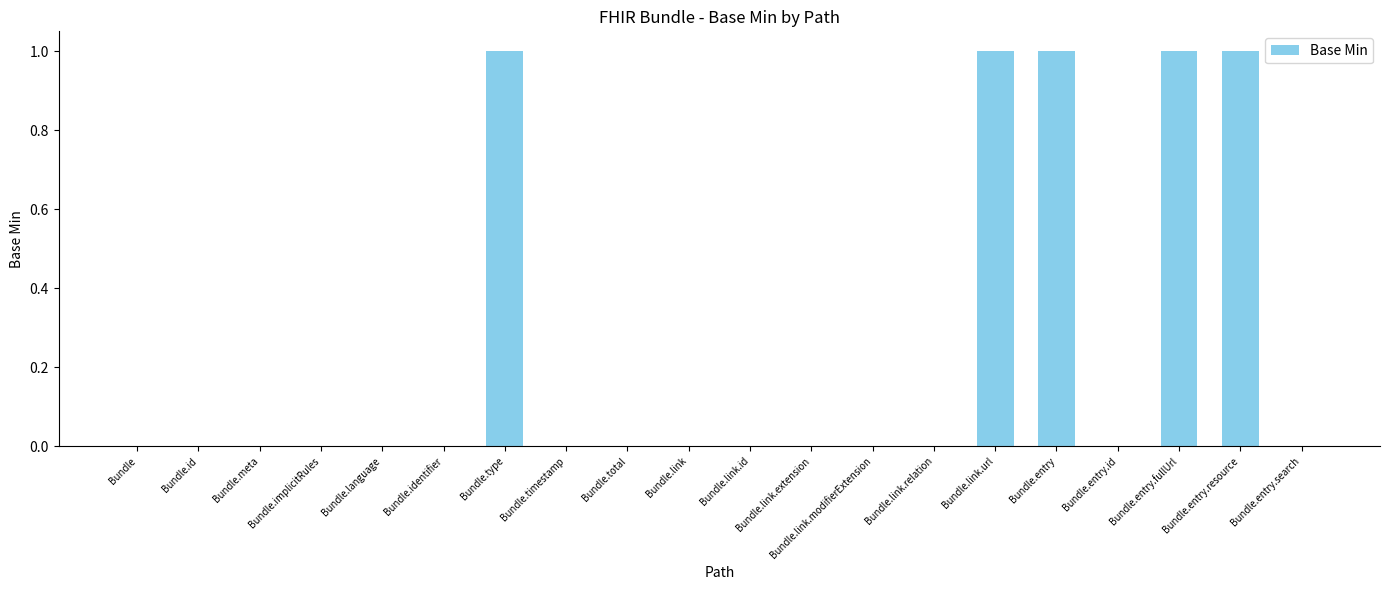

The value at Bundle.total is 1. True or false?

False